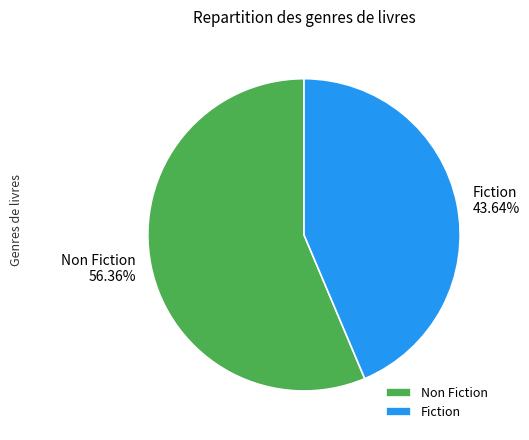

Rank the categories by value from highest to lowest.

Non Fiction, Fiction